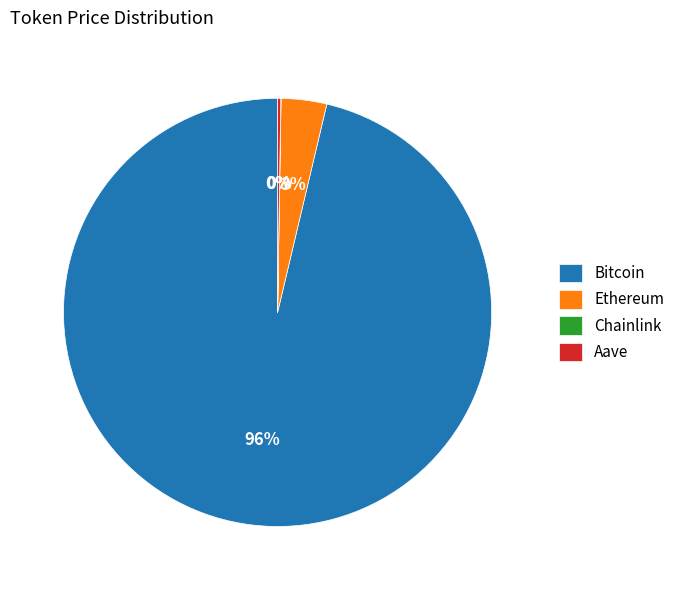

Which slice is the largest?

Bitcoin